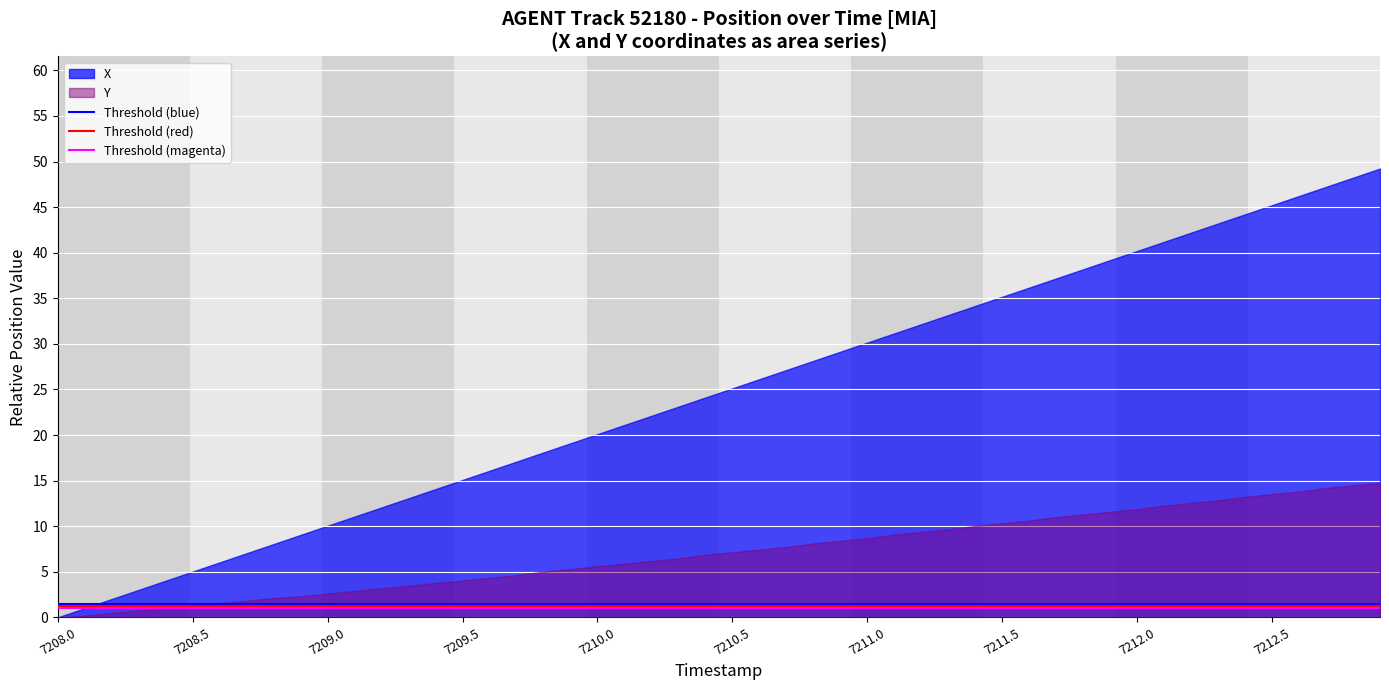

List the series in order of their overall mean, highest first.

X, Y